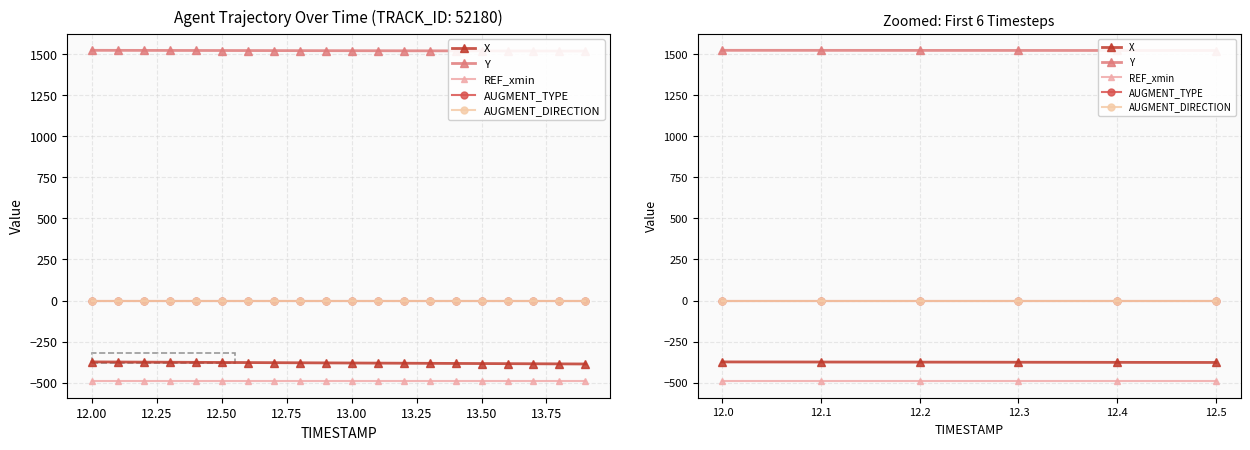

True or false: AUGMENT_TYPE and X intersect in this chart.

False